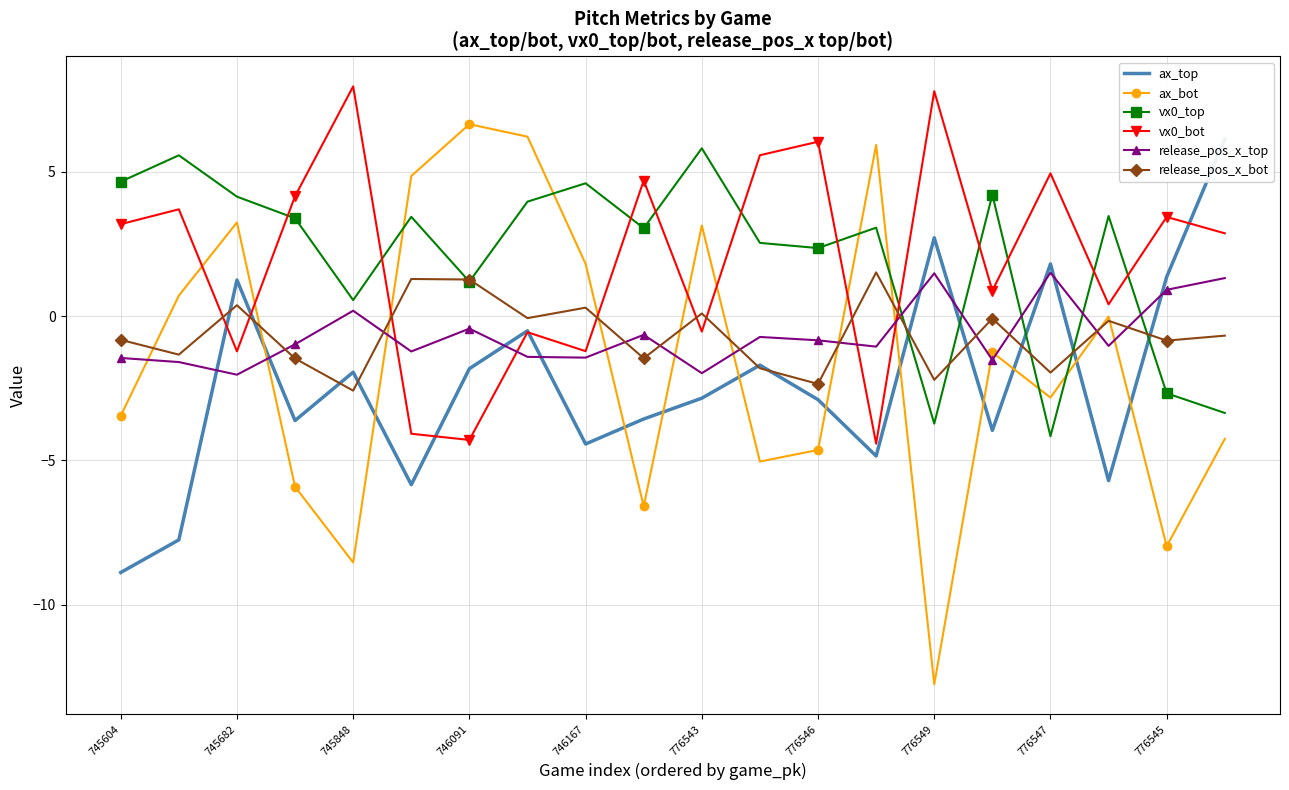

True or false: vx0_bot and release_pos_x_bot intersect in this chart.

True